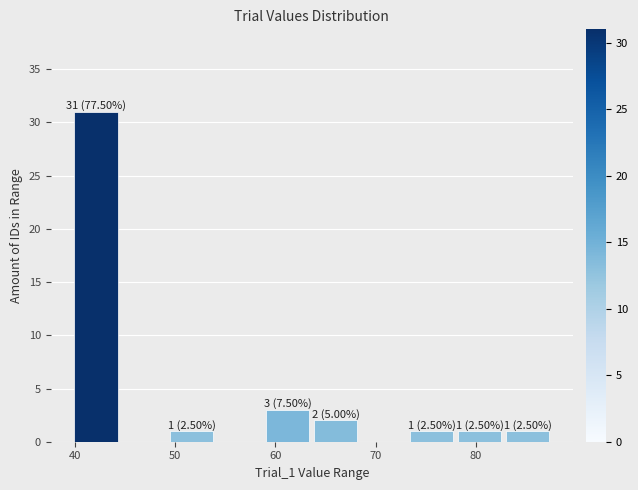

Which range on the x-axis has the tallest bar?

40 to 44